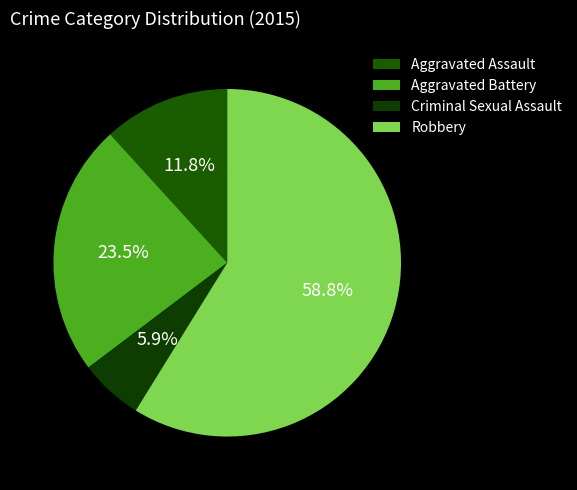

To the nearest percent, what percentage of the pie is Criminal Sexual Assault?

6%